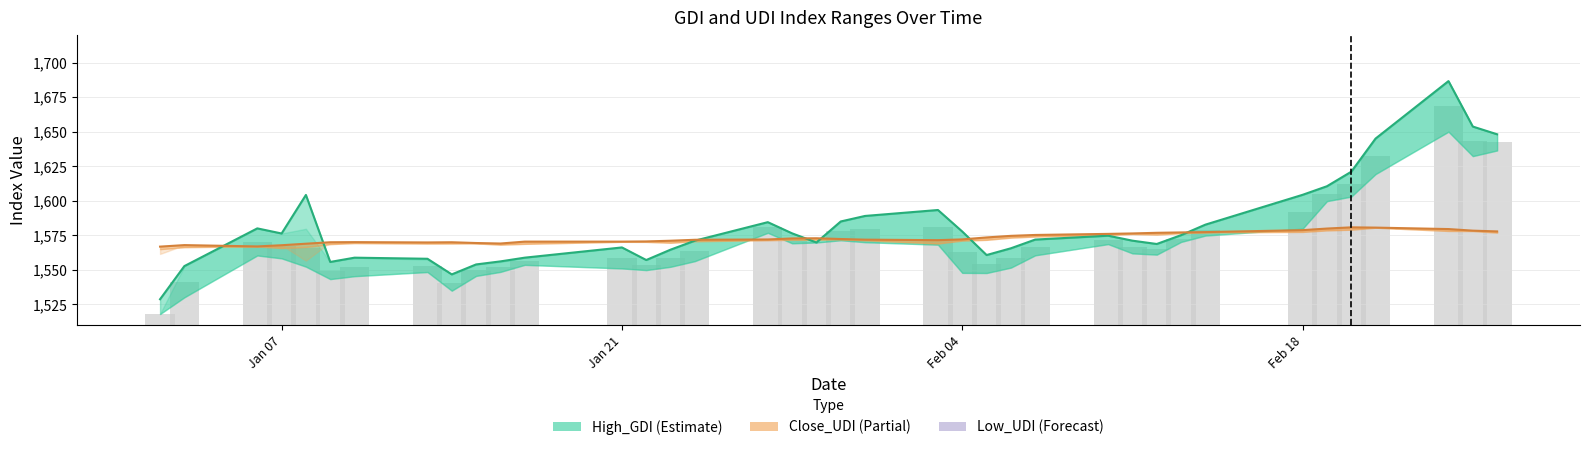

Which series has the largest range (max minus min)?

High_GDI